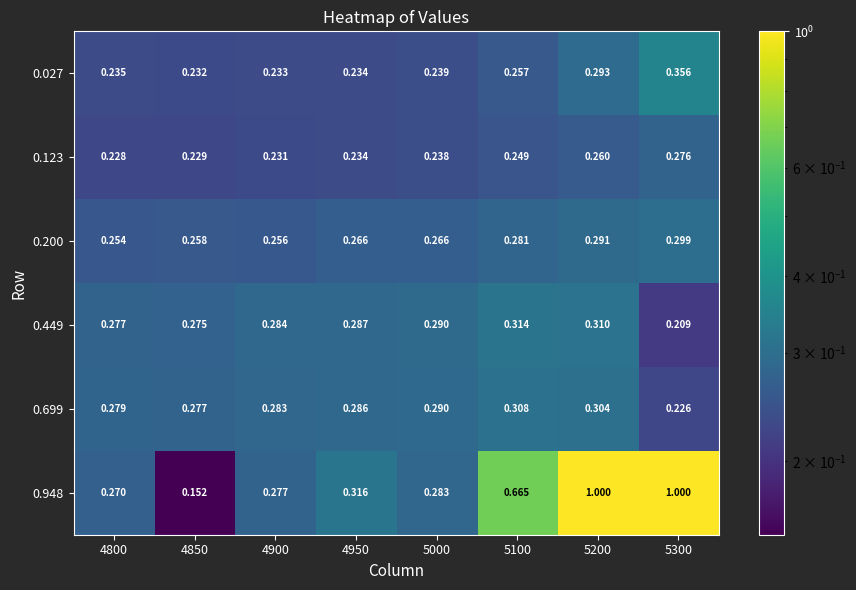

Is the value of 0.123 at 5100 greater than the value of 0.027 at 4950?

Yes